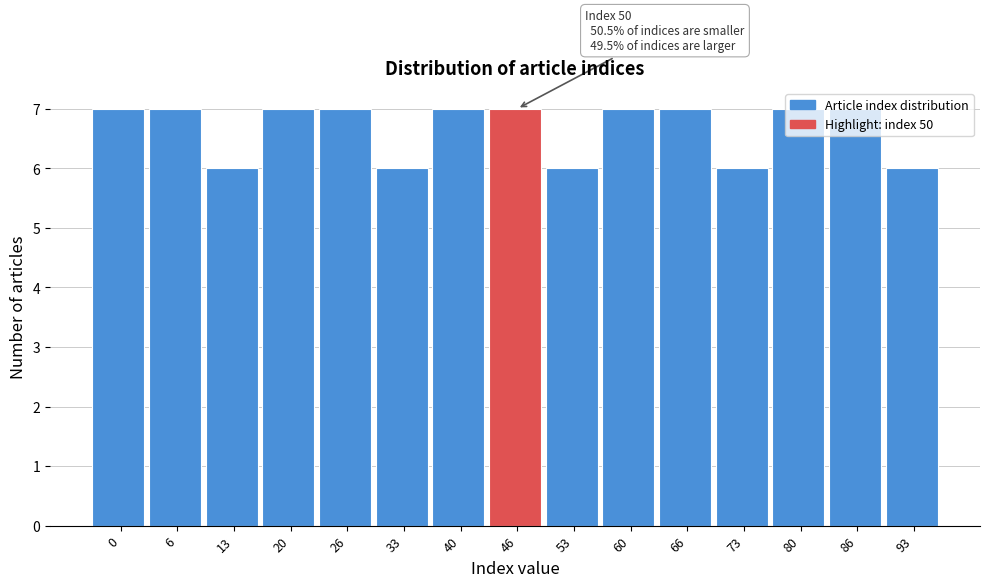

What is the ratio of the value at 13 to the value at 33?

1.0